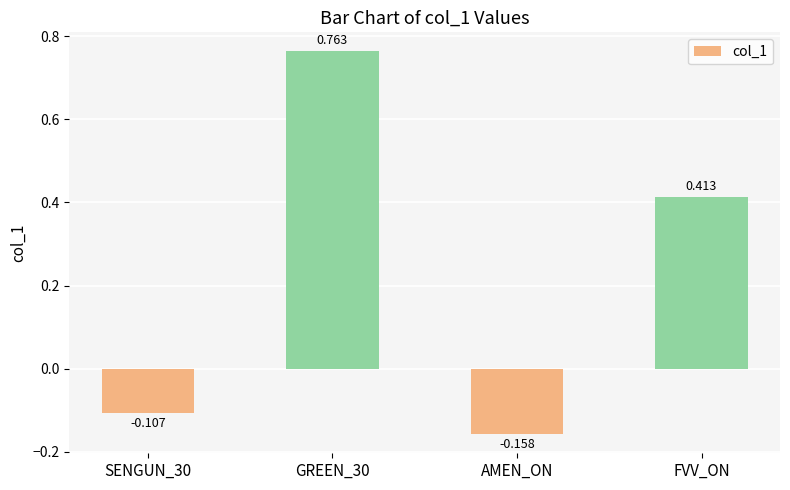

Which has a higher value, FVV_ON or SENGUN_30?

FVV_ON